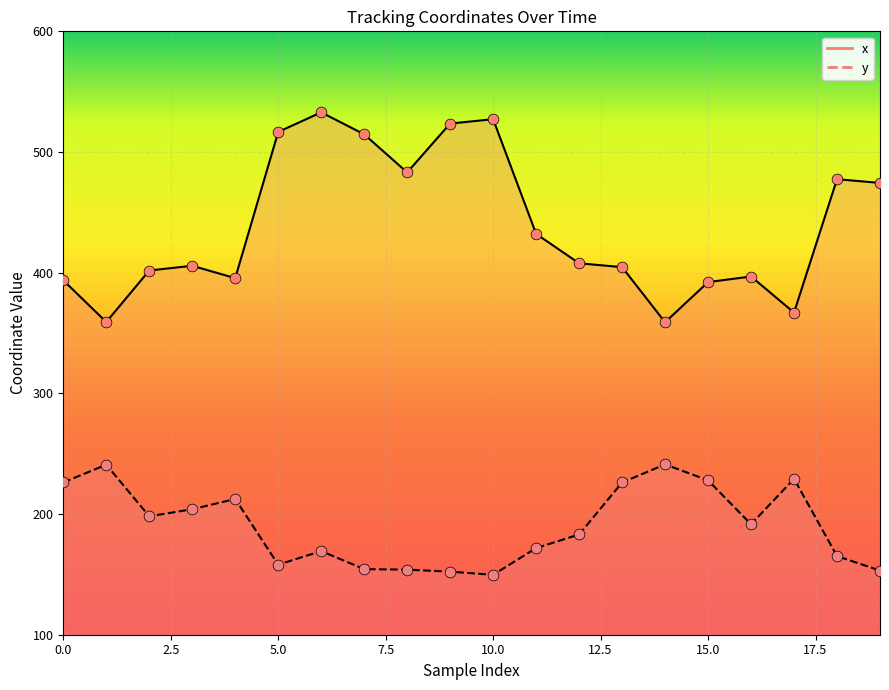

What are all the series names shown in the legend?

x, y